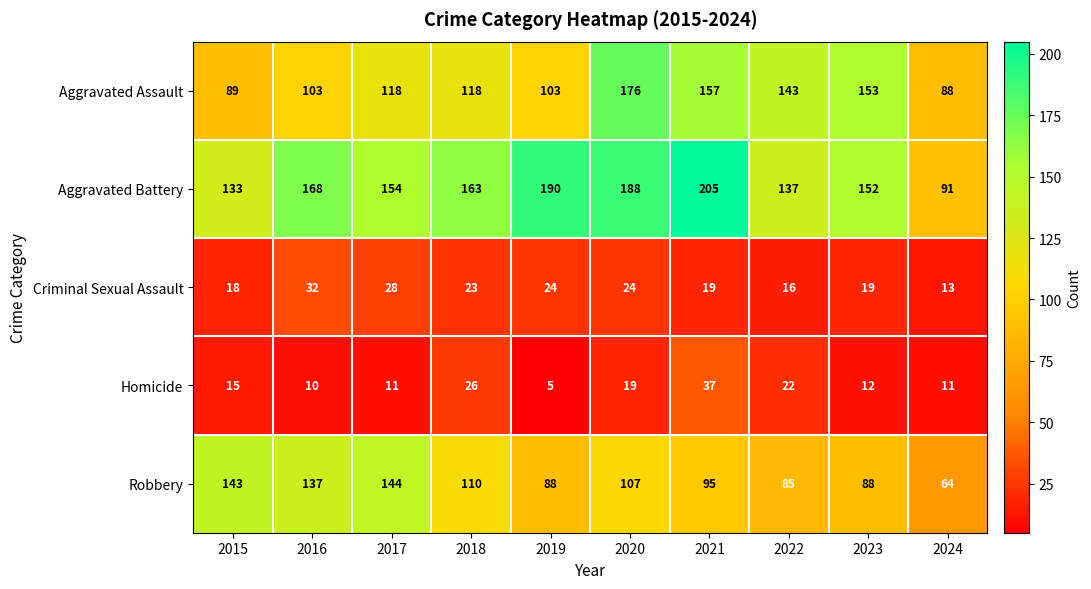

What is the total value across all series at 2019?

410